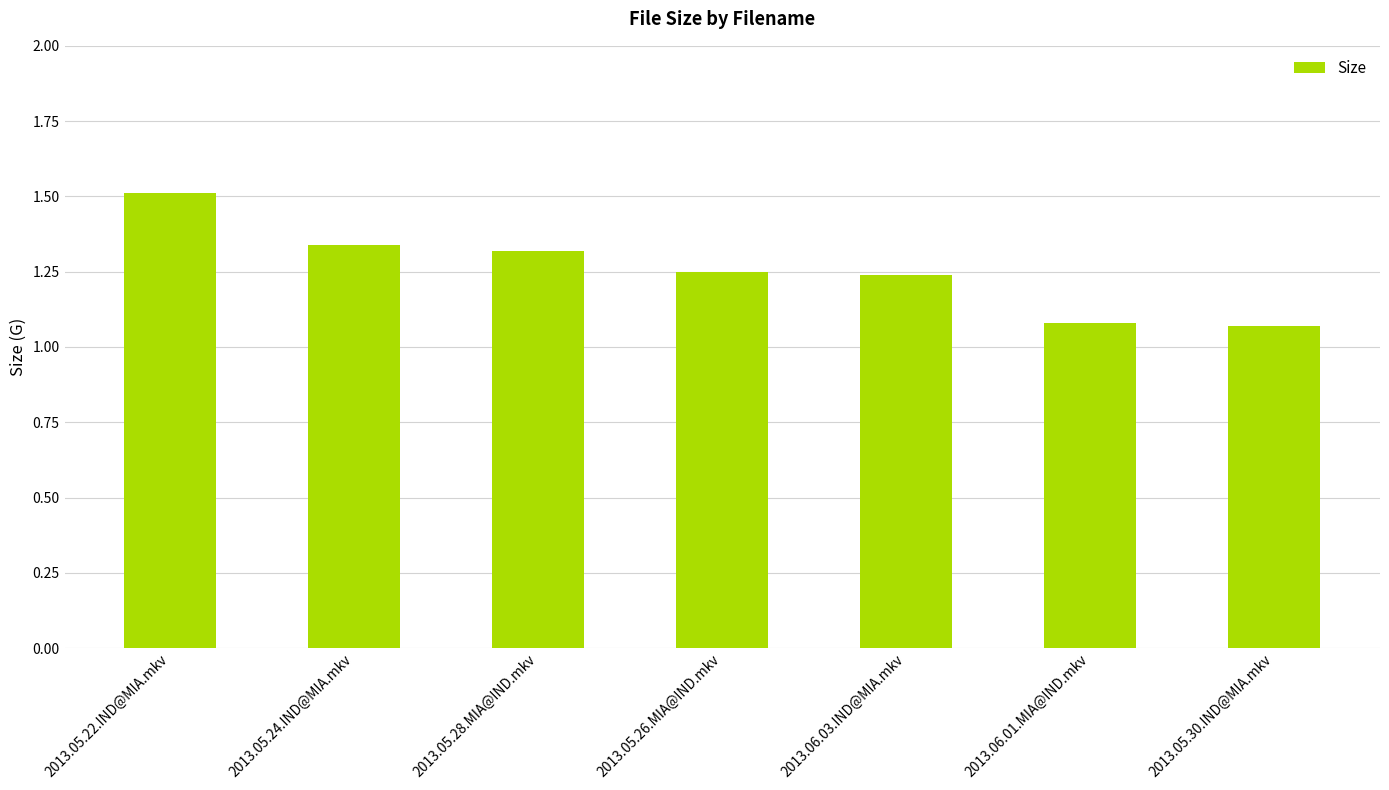

What position from the left is 2013.05.22.IND@MIA.mkv?

1